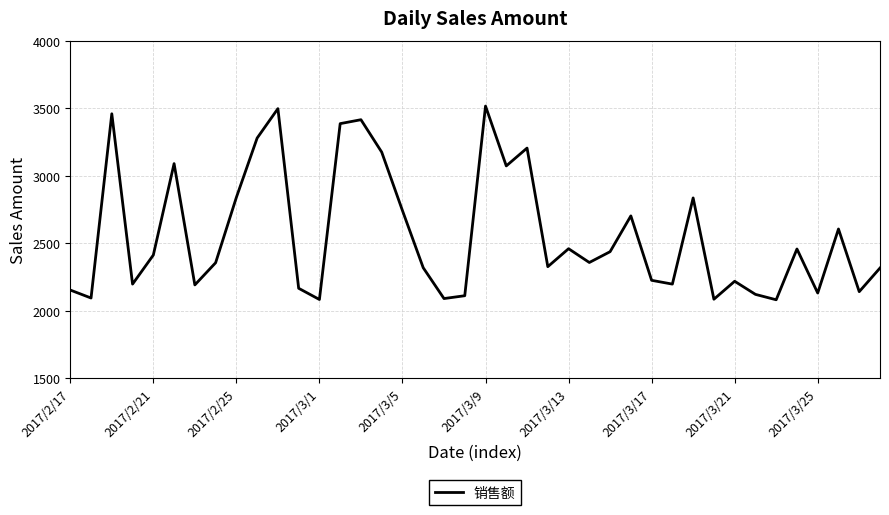

What is the smallest value displayed?

2082